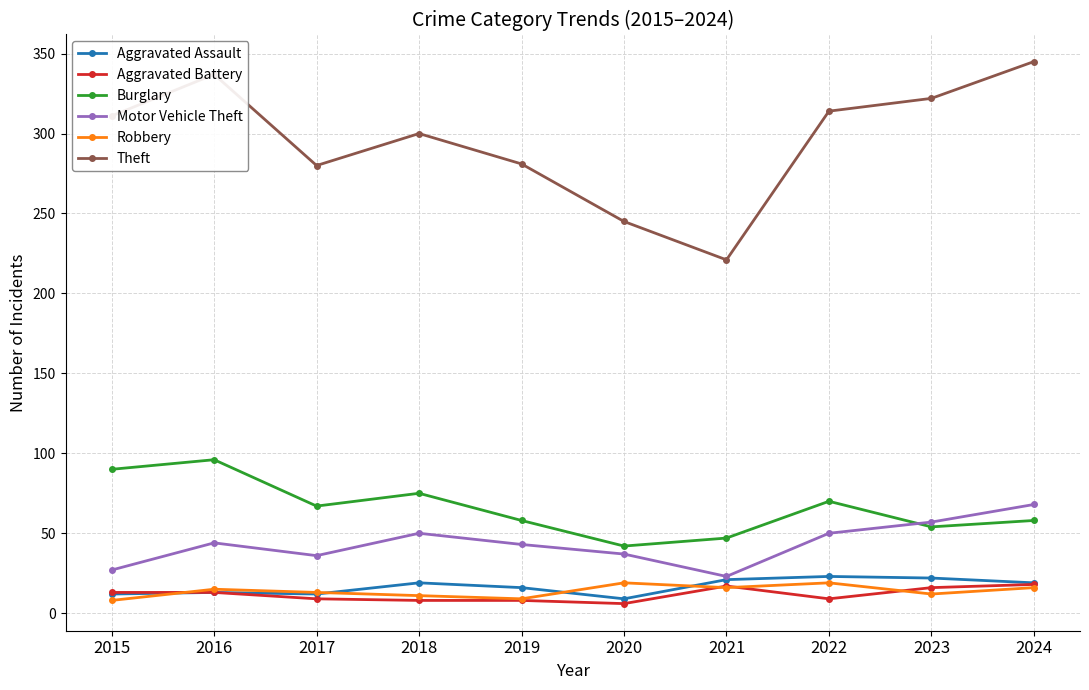

What is the value of the Burglary point at the 1st from the left?

90